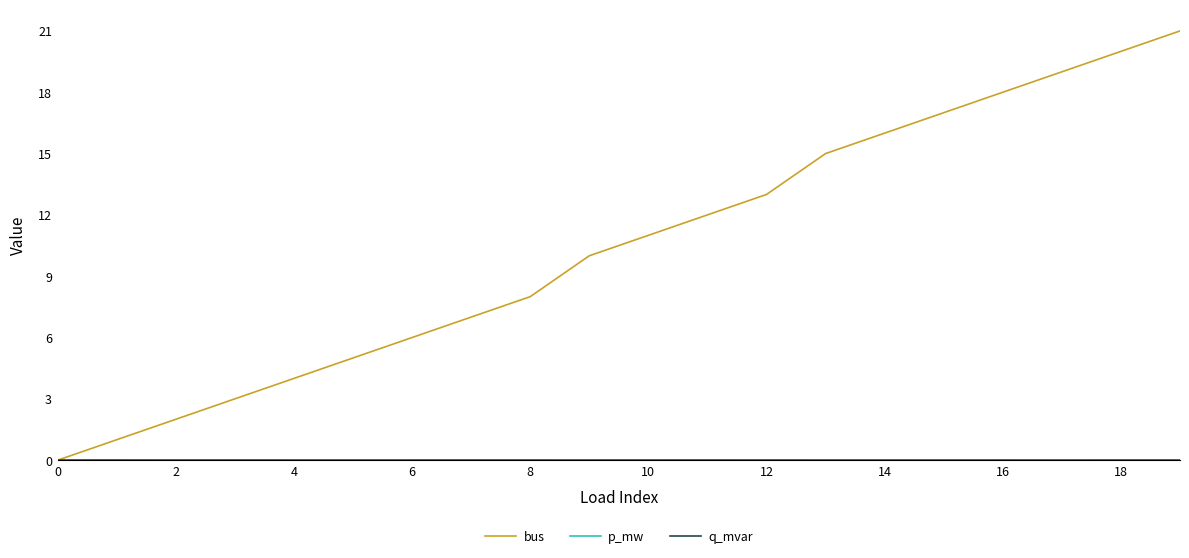

Which series has the largest total across all categories?

bus